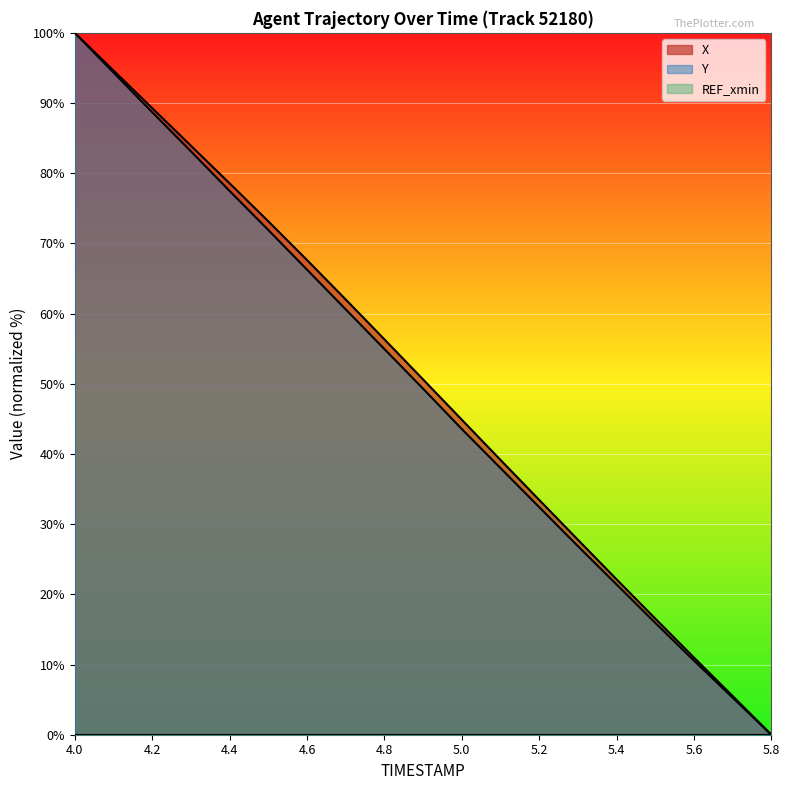

What is the spread (max minus min) of values at 5.0?

44.9